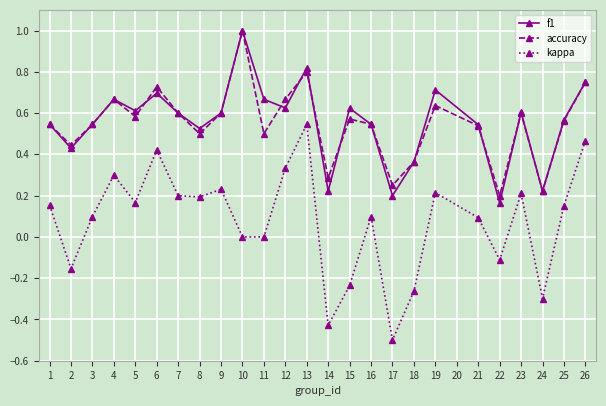

The value of f1 at 19 is 0.7. True or false?

True